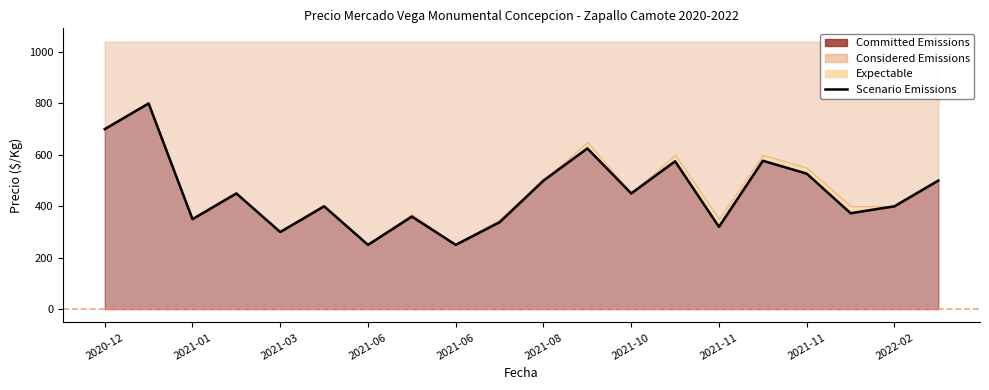

Reading right to left, transcribe all the data shown in this chart.

500	400	373	527	577	320	575	450	625	500	338	250	360	250	400	300	450	350	800	700